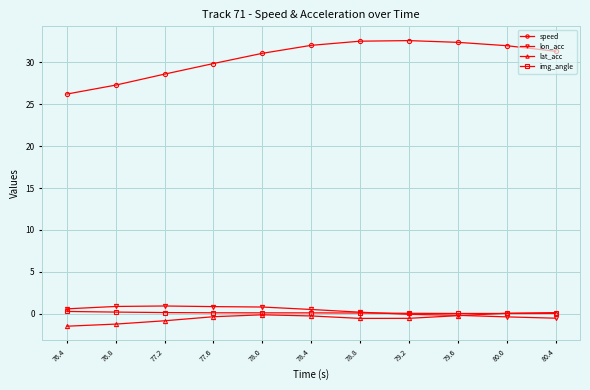

Is it true that img_angle equals 0.1 at 78.8?

True